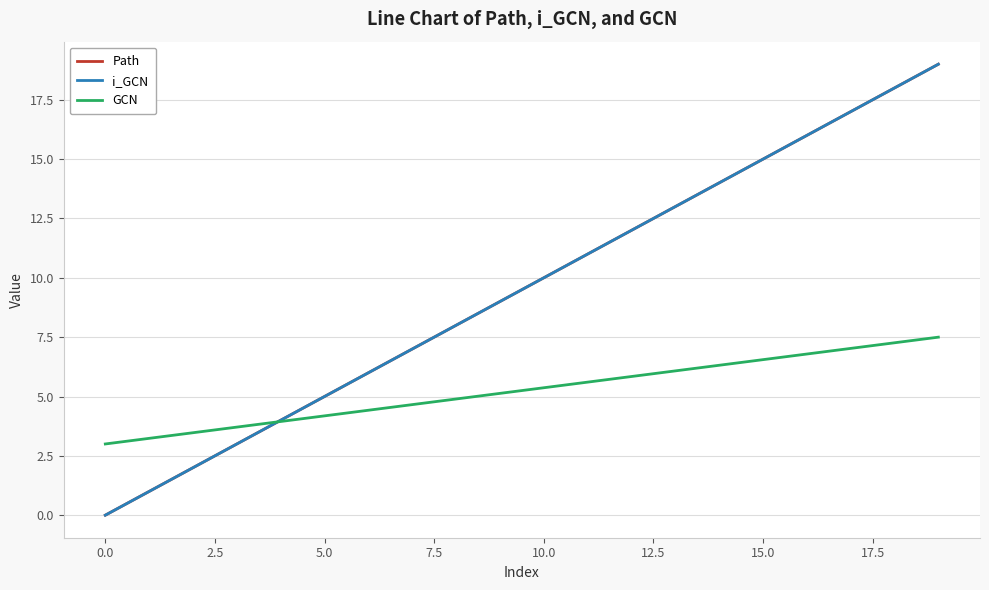

Is this an area chart (filled region under the line)?

No